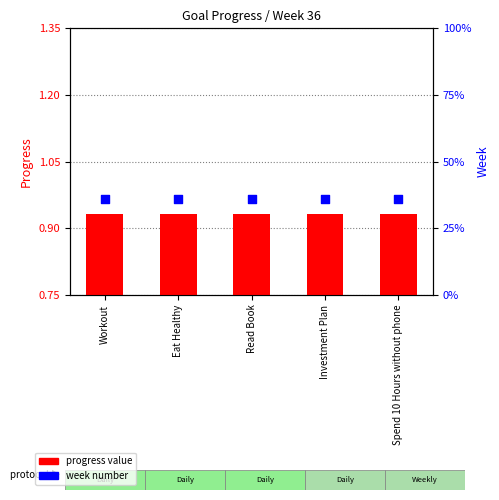

At how many categories does at least one series exceed 19?

5